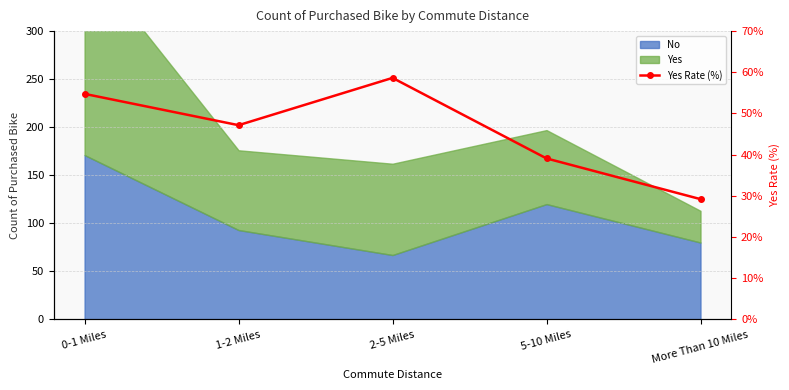

Rank the categories by value from lowest to highest.

More Than 10 Miles, 5-10 Miles, 1-2 Miles, 0-1 Miles, 2-5 Miles